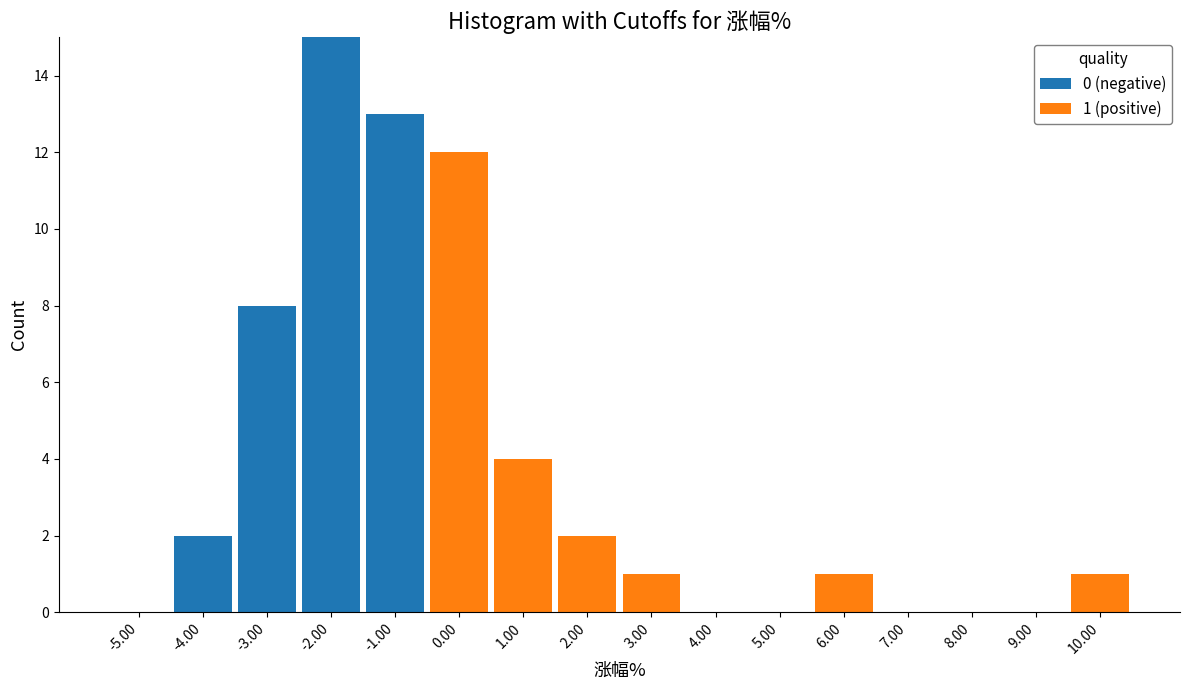

At which category is the sum across all series the highest?

-2.00